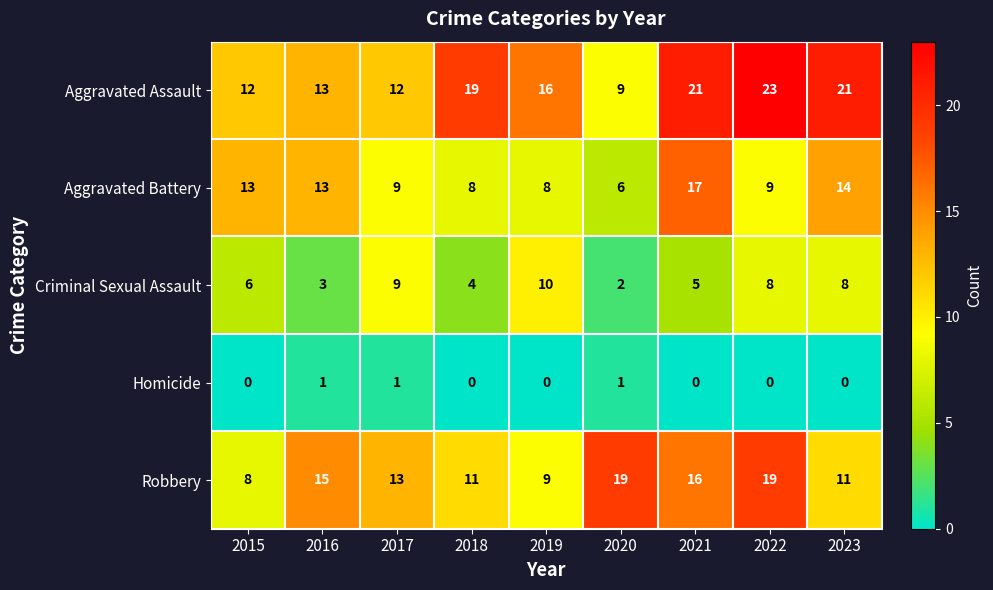

Which label corresponds to the largest value in the chart?

2022